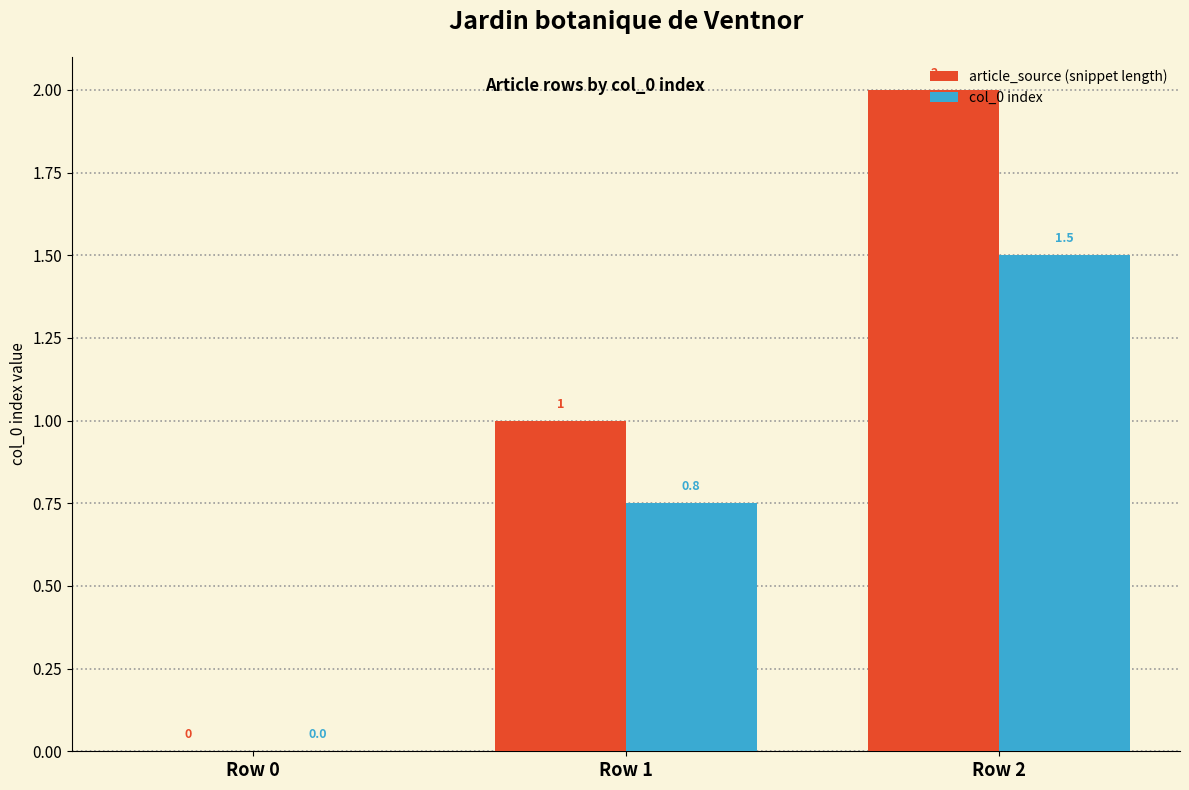

At which category is the sum across all series the highest?

Row 2